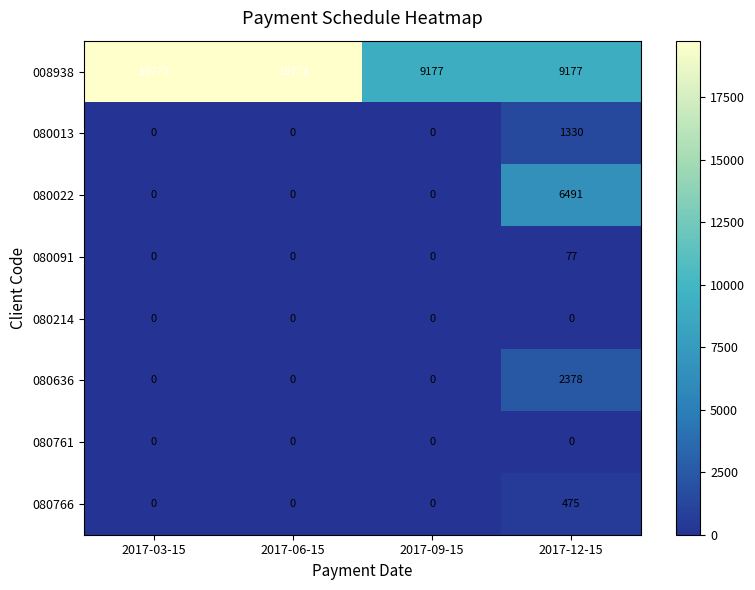

Which series has the widest spread of values?

008938